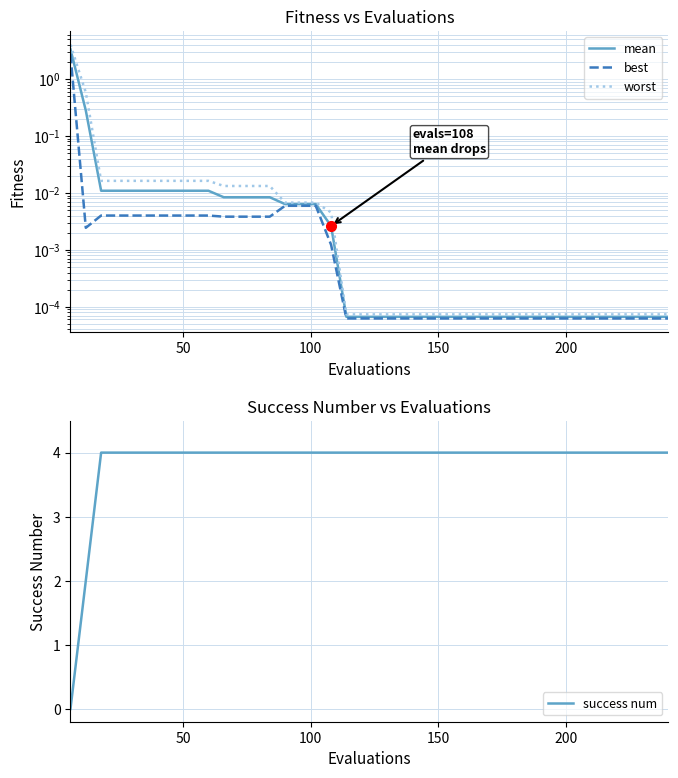

True or false: worst and success num intersect in this chart.

True